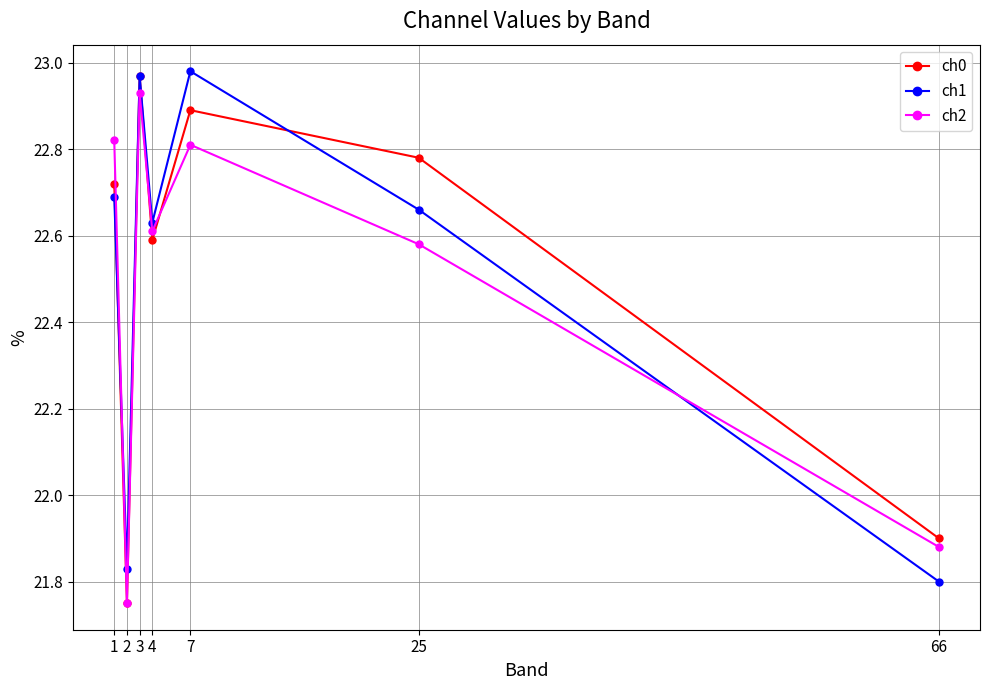

True or false: ch2 has more than 2 points higher than both neighbors.

False